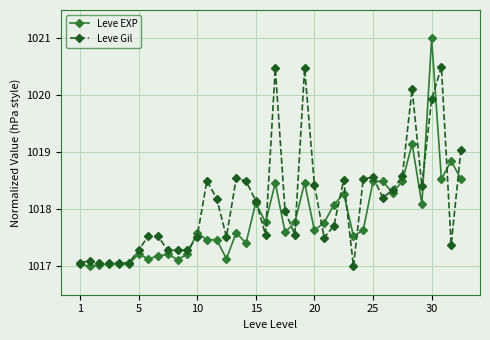

Rank the series by their average value, from highest to lowest.

Leve Gil, Leve EXP